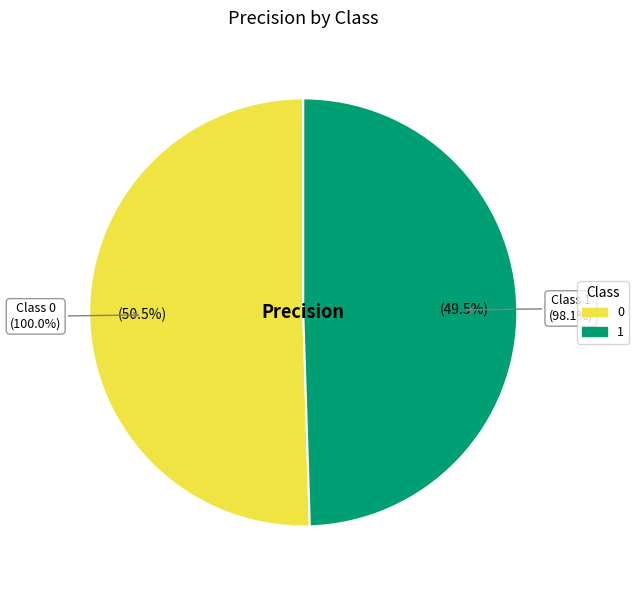

How many segments does this pie chart have?

2